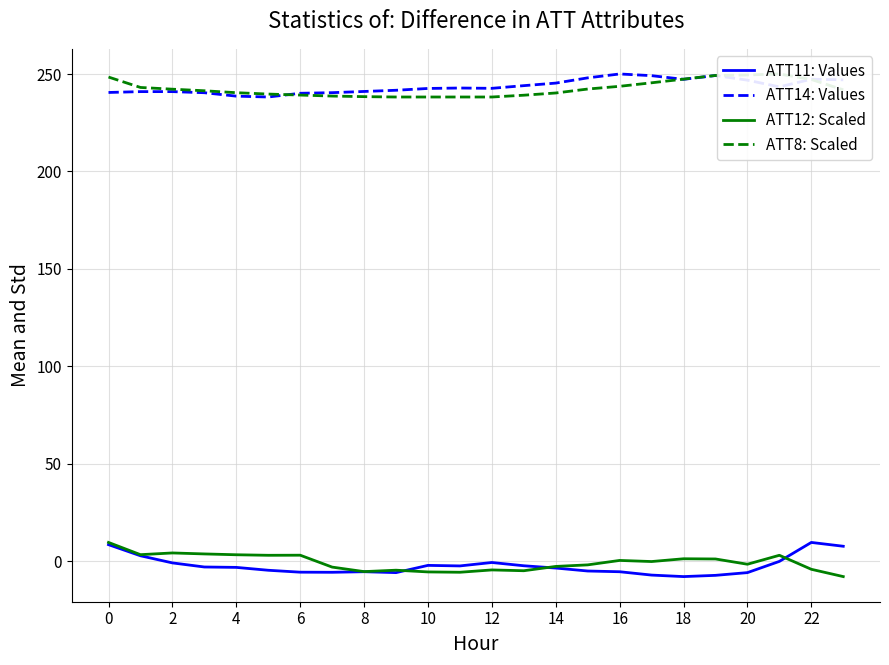

In ATT14: Values, how many points are higher than both neighbors (excluding endpoints)?

4